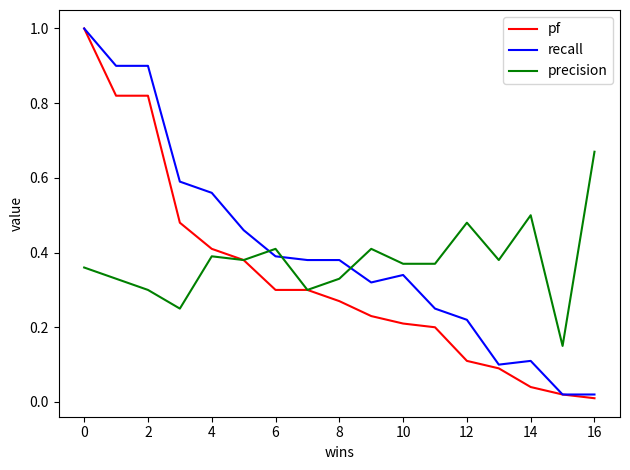

True or false: recall and precision cross at least once.

True